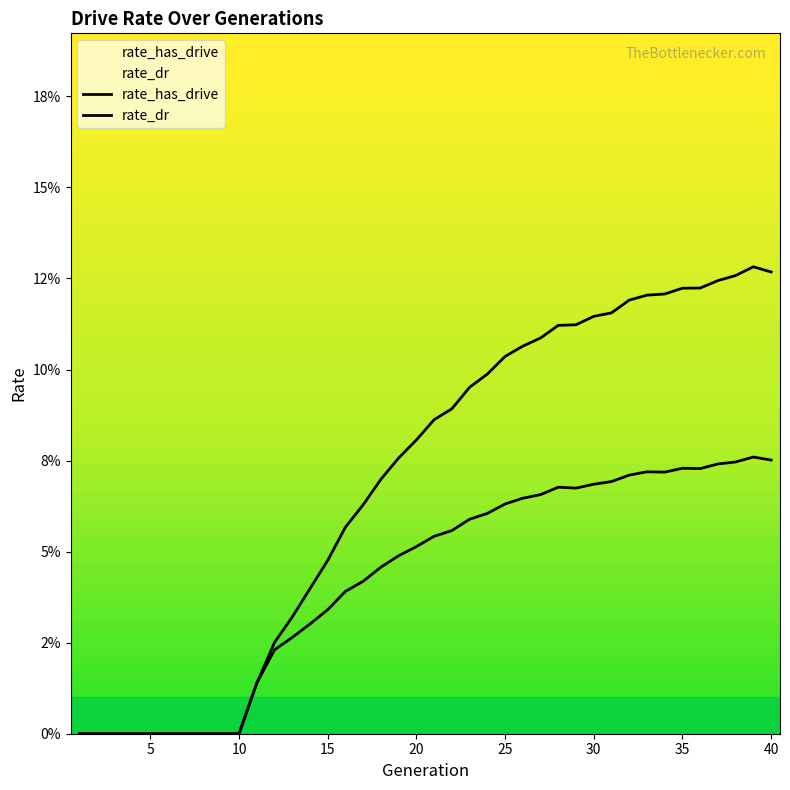

What are all the series names shown in the legend?

rate_dr, rate_has_drive